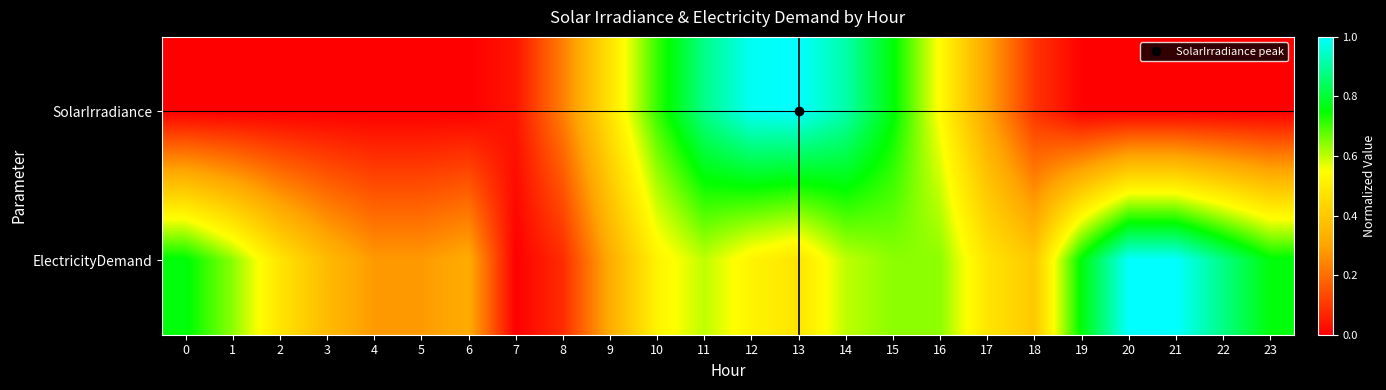

Count the number of data series in this chart.

2